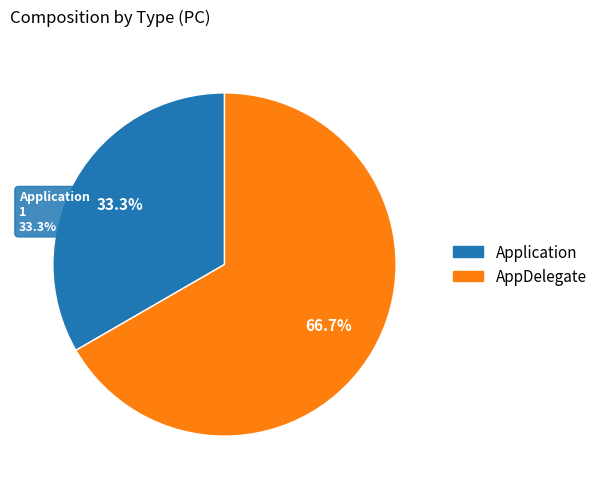

To the nearest percent, what is the average slice percentage?

50%